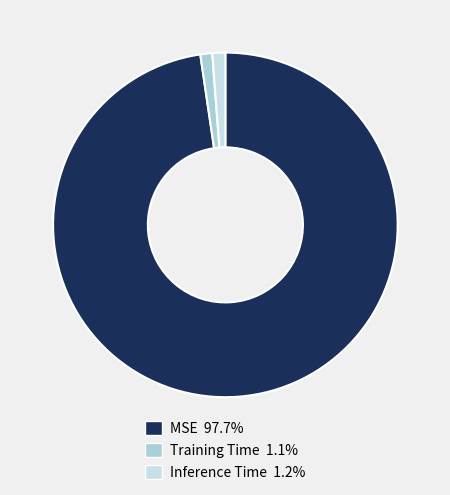

What percentage do MSE and Training Time together represent?

98.8%